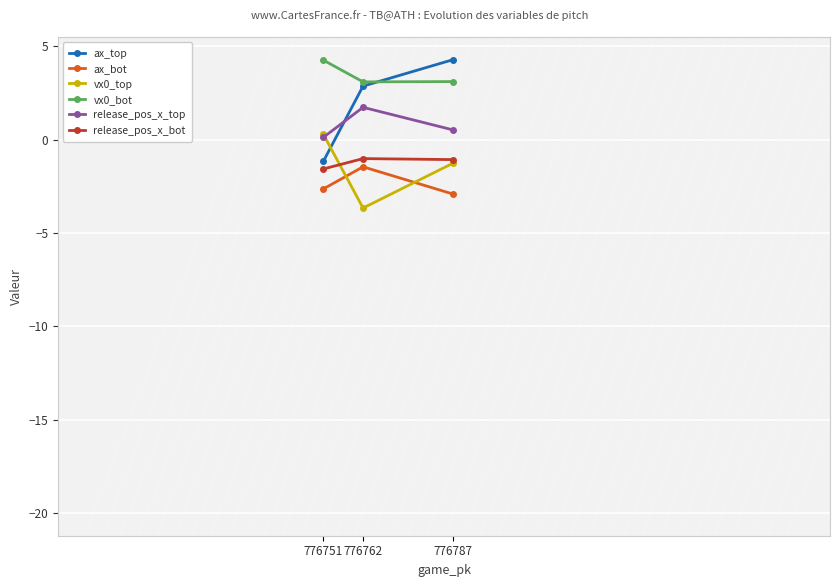

Which series has the largest total across all categories?

vx0_bot